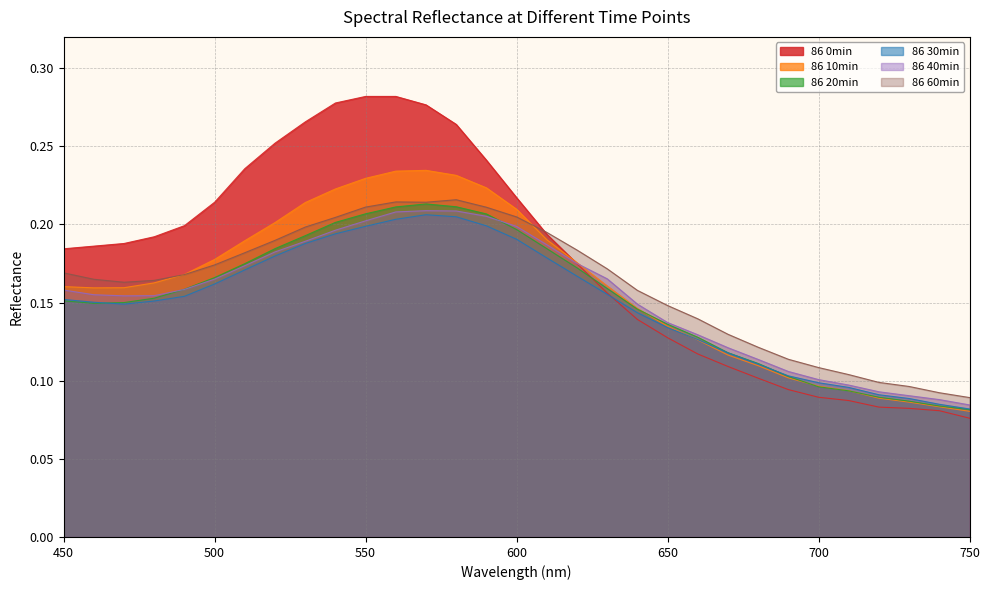

What is the value of the 86 10min point at the 2nd from the left?

0.2